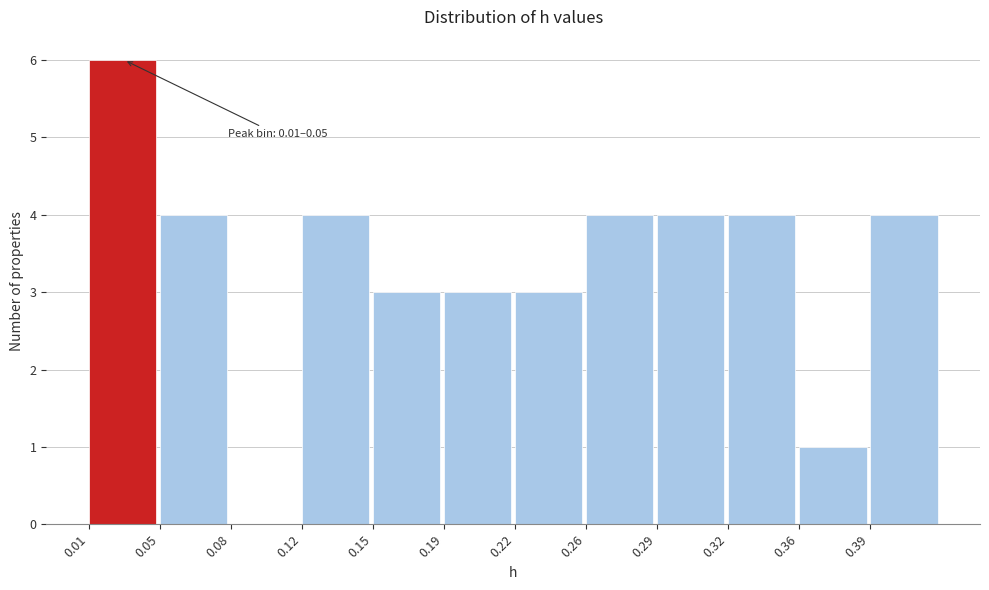

Reading left to right, list all the values displayed in this chart.

0.01=6	0.05=4	0.08=0	0.12=4	0.15=3	0.19=3	0.22=3	0.26=4	0.29=4	0.32=4	0.36=1	0.39=4